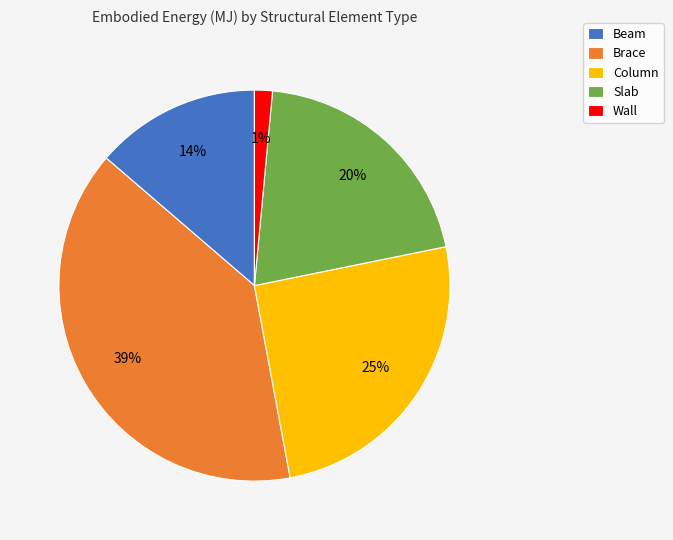

Which slice is the largest?

Brace